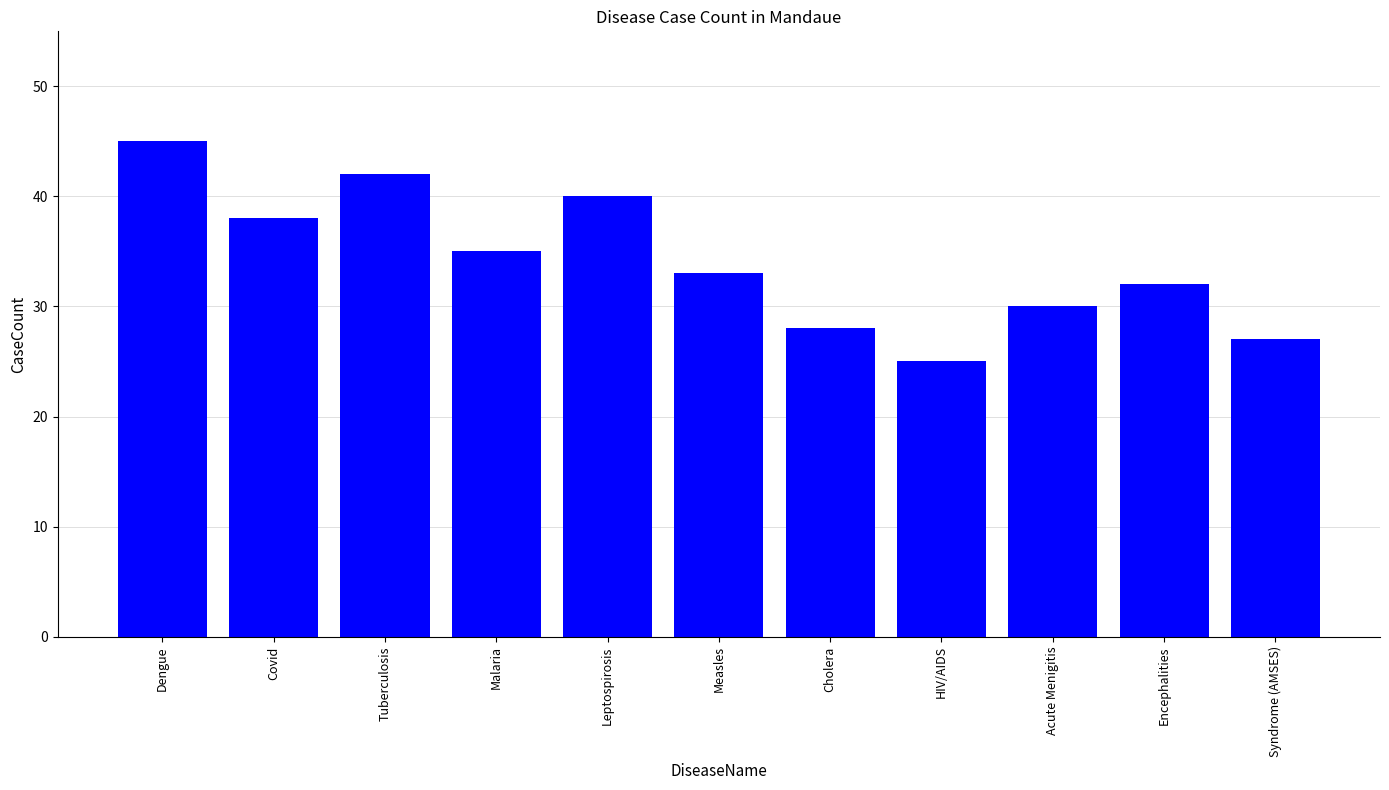

What is the change in value from Measles to Acute Menigitis?

-3